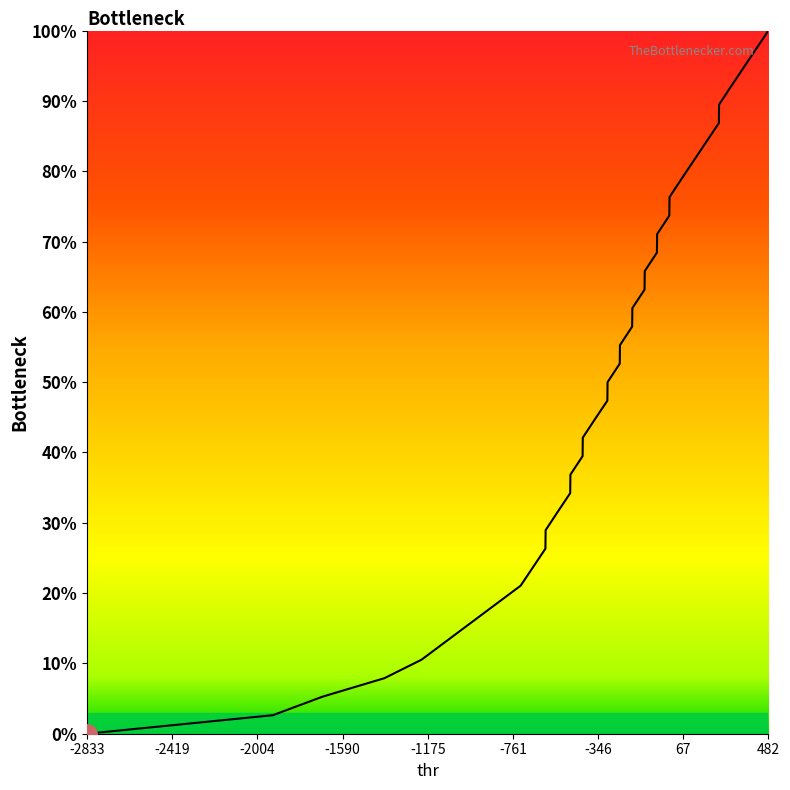

What is the greatest value displayed?

100.0